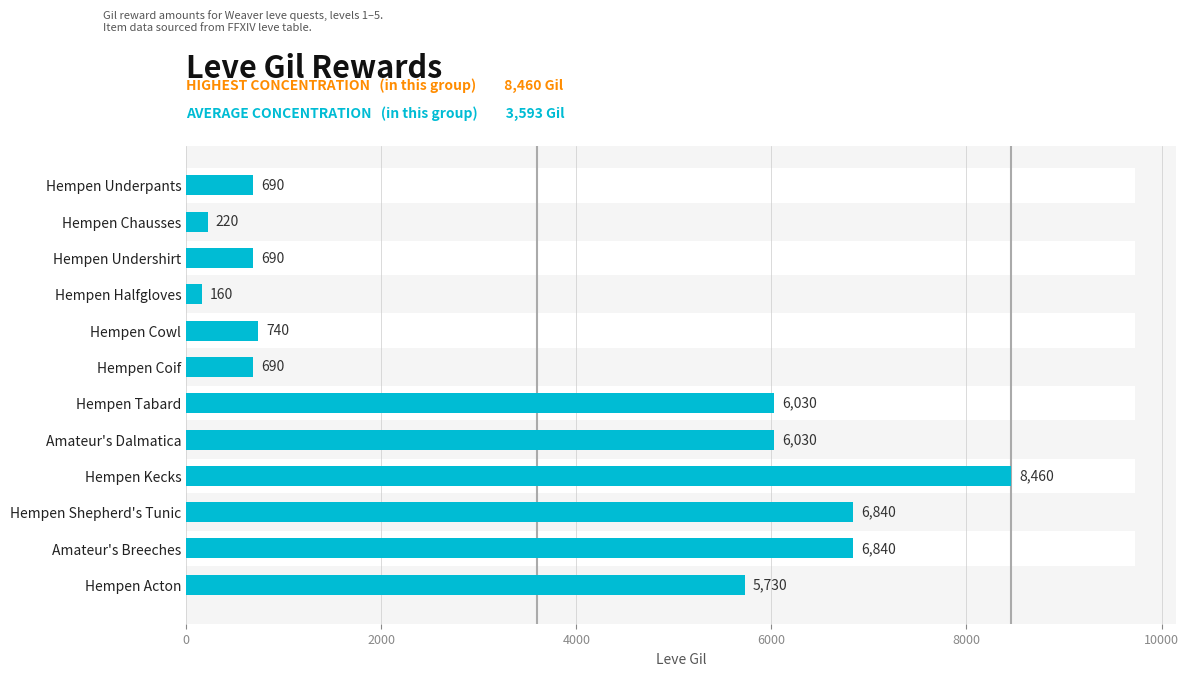

What is the maximum value shown in the chart?

8460